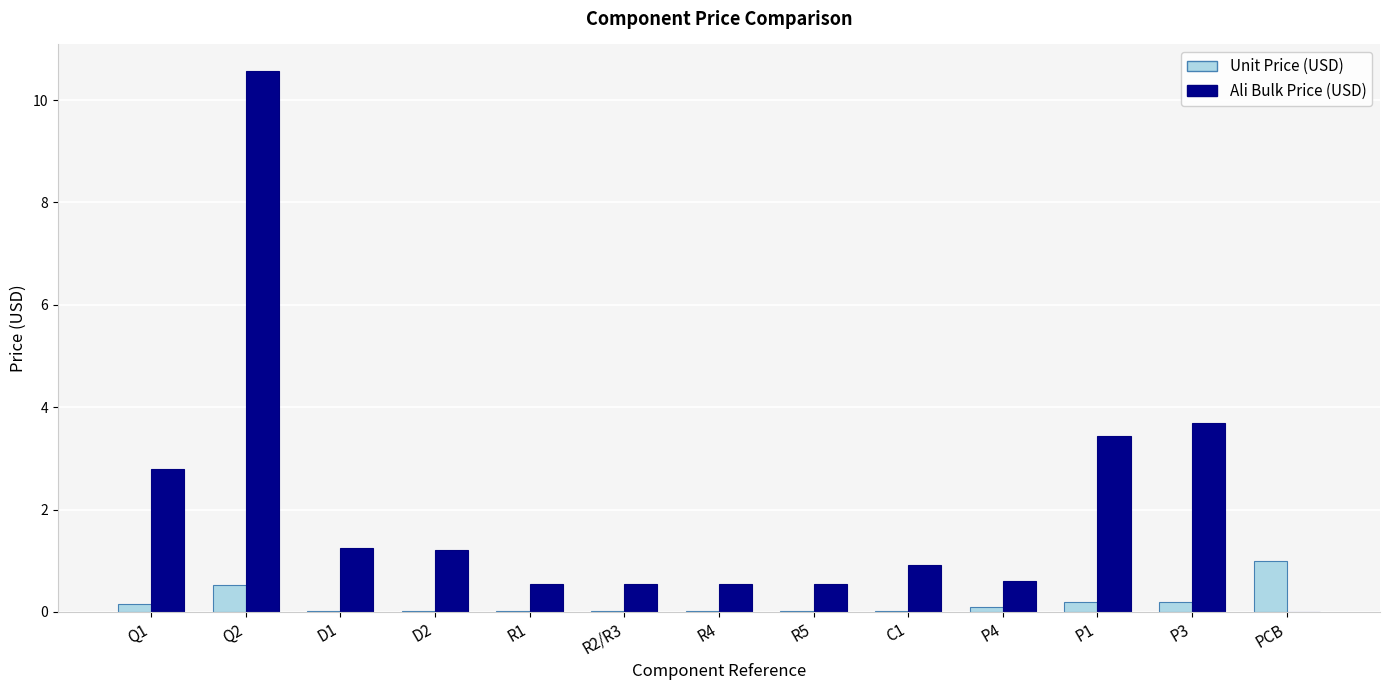

What is the average value of the Ali Bulk Price (USD) series?

2.1